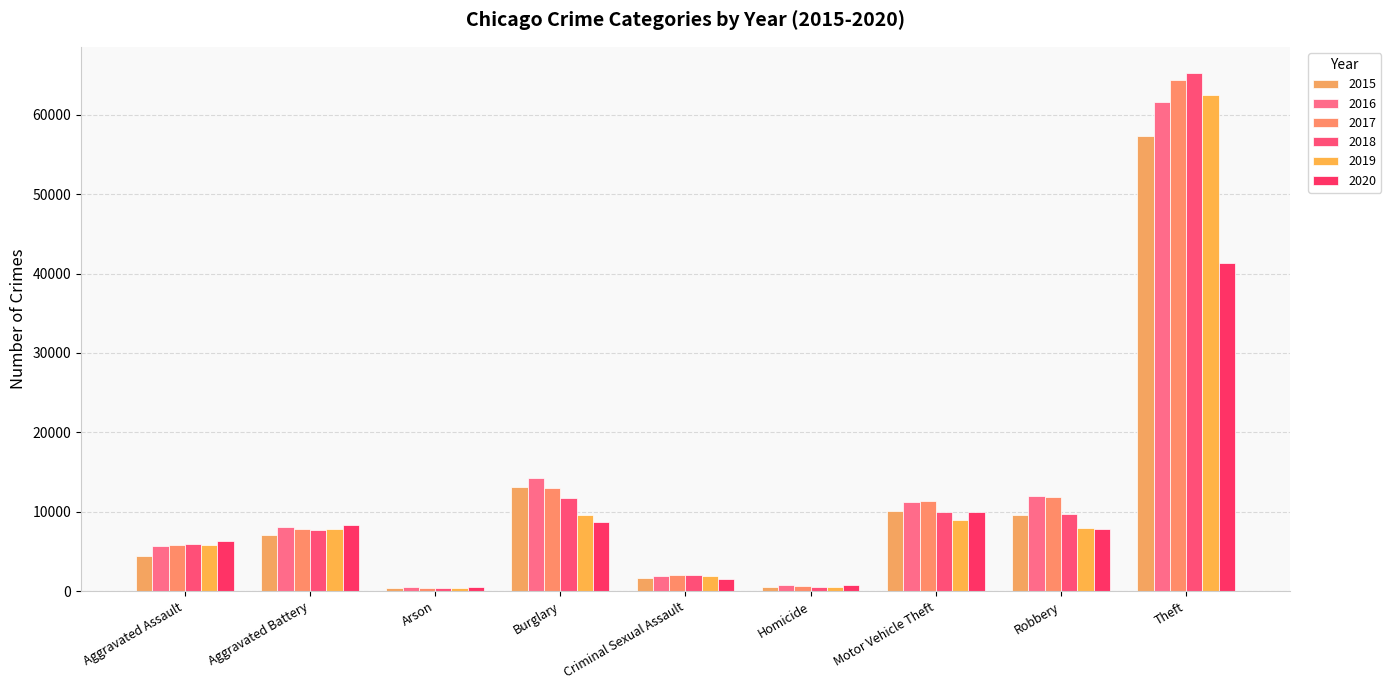

What is the label of the 2nd bar from the right?

Robbery